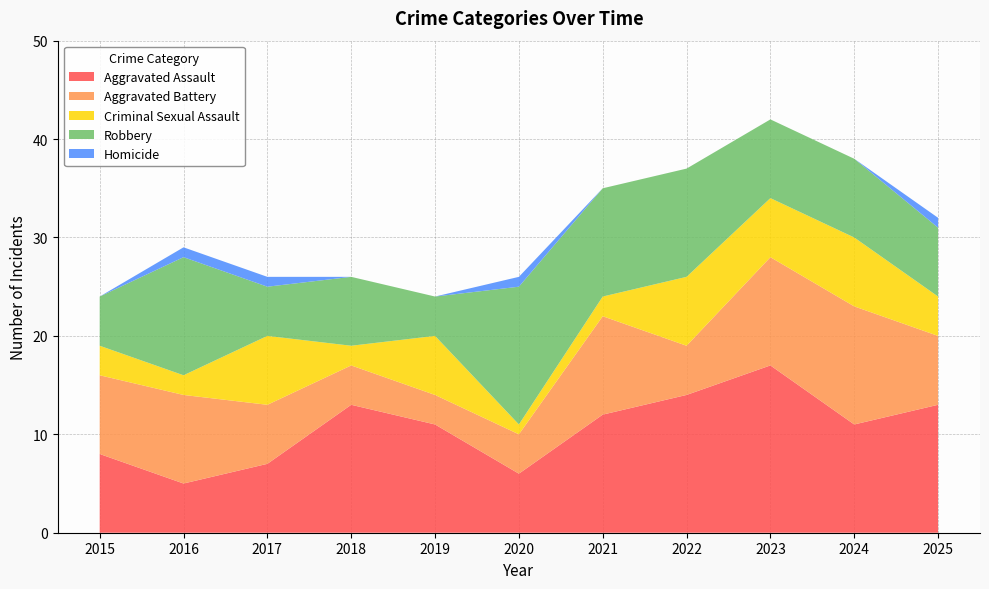

Reading left to right, list all the values displayed in this chart.

Aggravated Assault: 8	5	7	13	11	6	12	14	17	11	13
Aggravated Battery: 8	9	6	4	3	4	10	5	11	12	7
Criminal Sexual Assault: 3	2	7	2	6	1	2	7	6	7	4
Robbery: 5	12	5	7	4	14	11	11	8	8	7
Homicide: 0	1	1	0	0	1	0	0	0	0	1